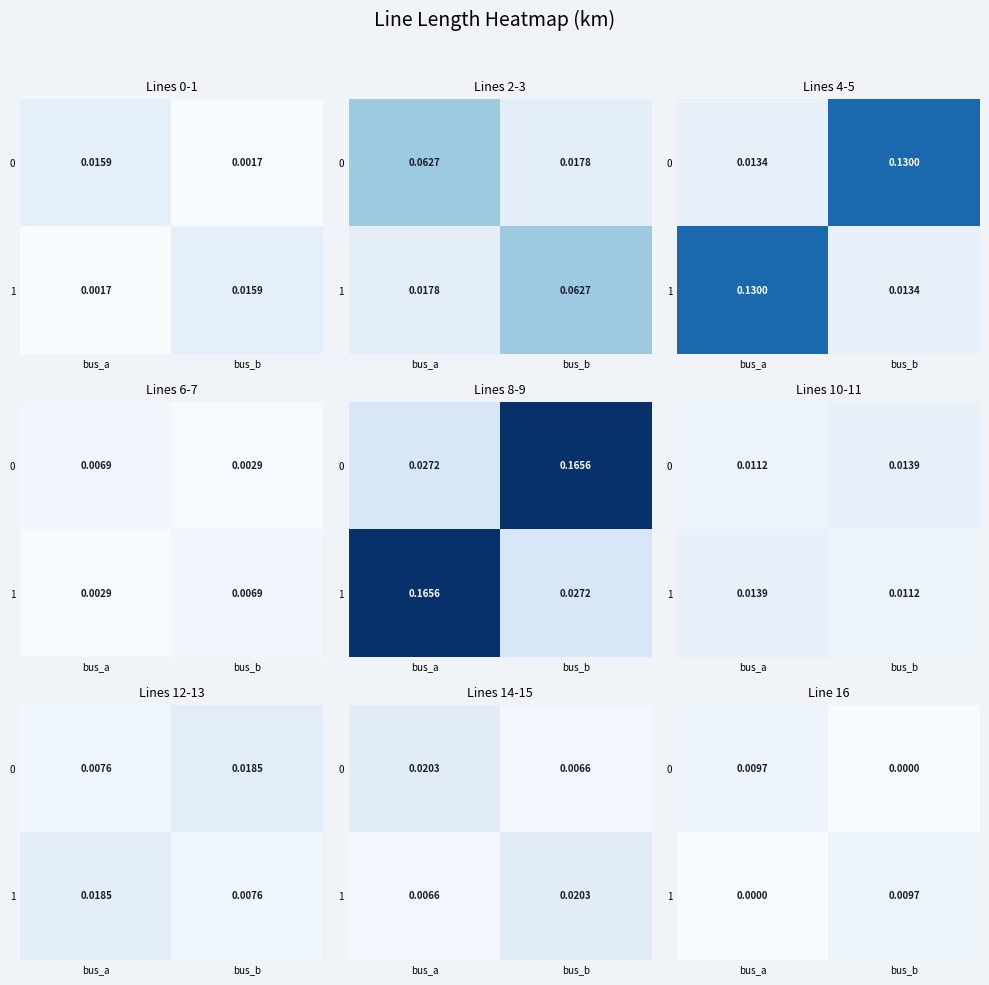

At which category is the sum across all series the highest?

bus_a